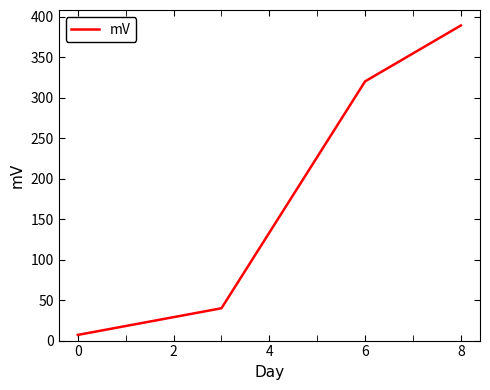

True or false: there are more than 2 points higher than both neighbors.

False